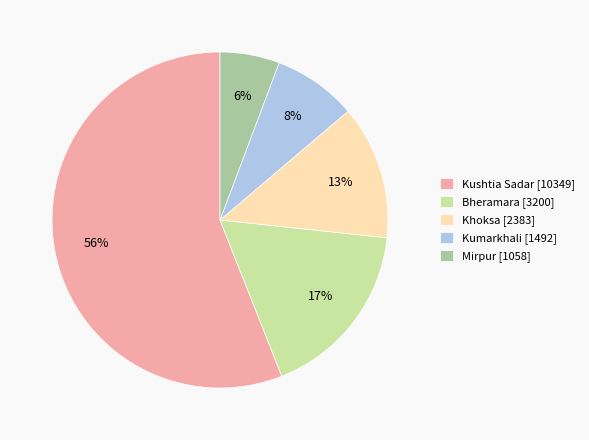

What percentage is the Mirpur slice, to the nearest percent?

6%